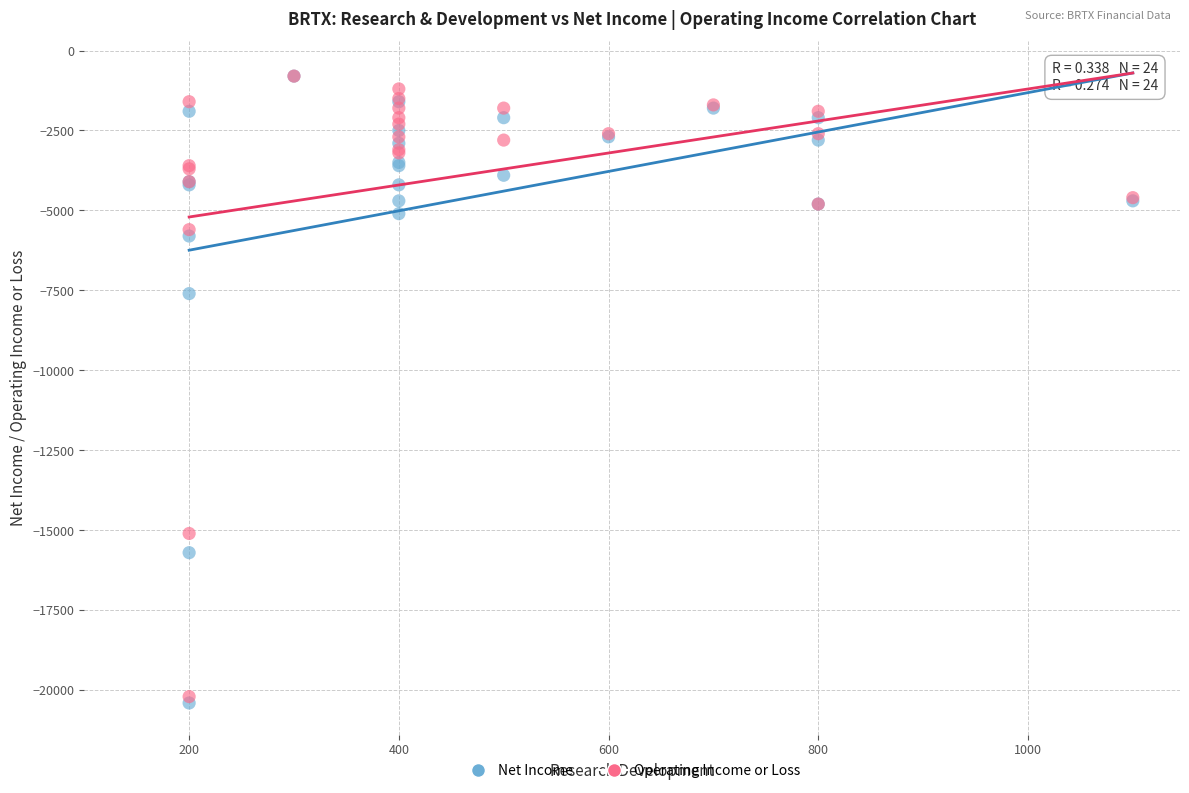

In the Operating Income or Loss series, what Y value is closest to -10500?

-15100